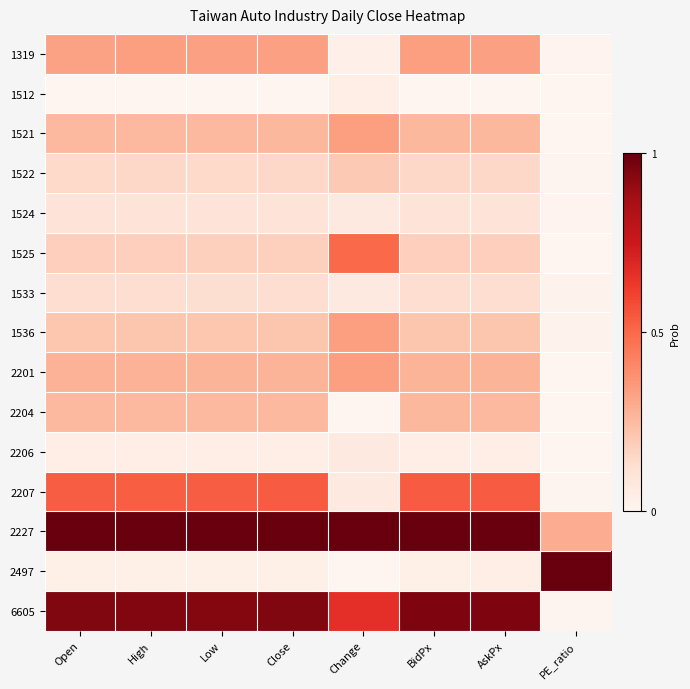

Count the number of data series in this chart.

15